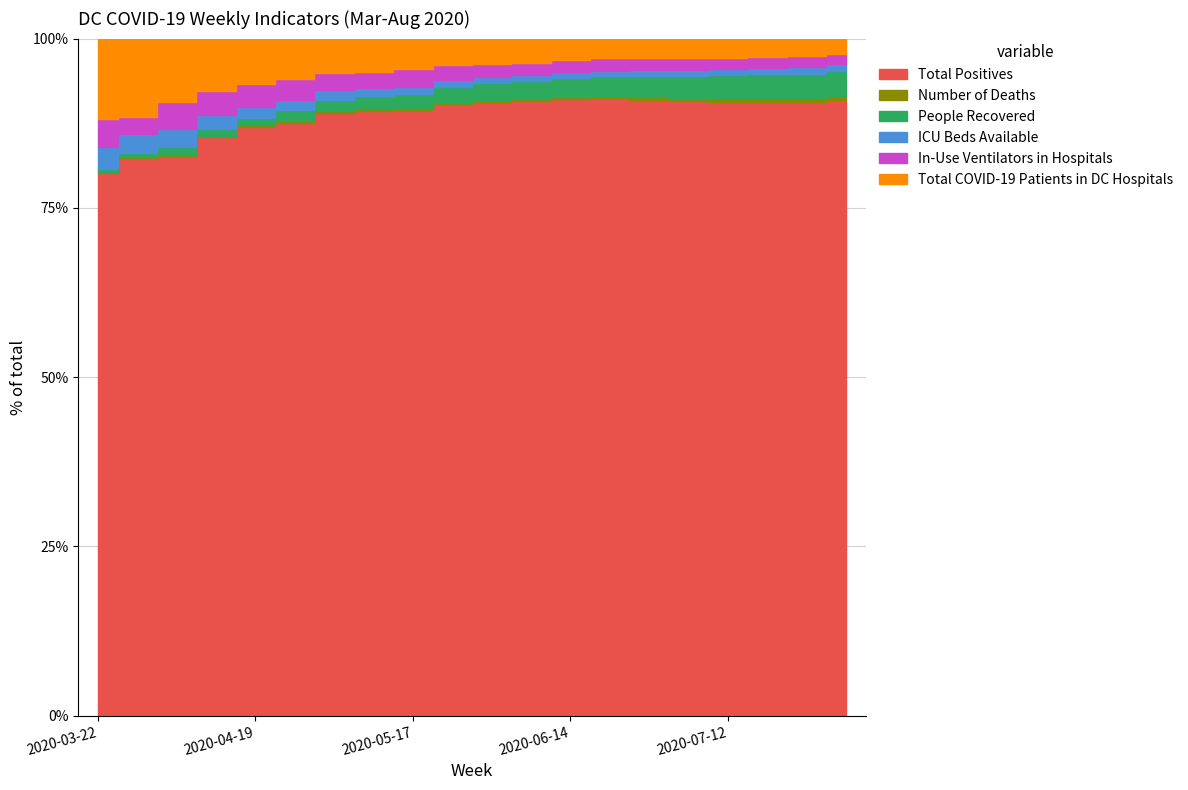

The value of Total Positives at 2020-05-17 is 7453. True or false?

True